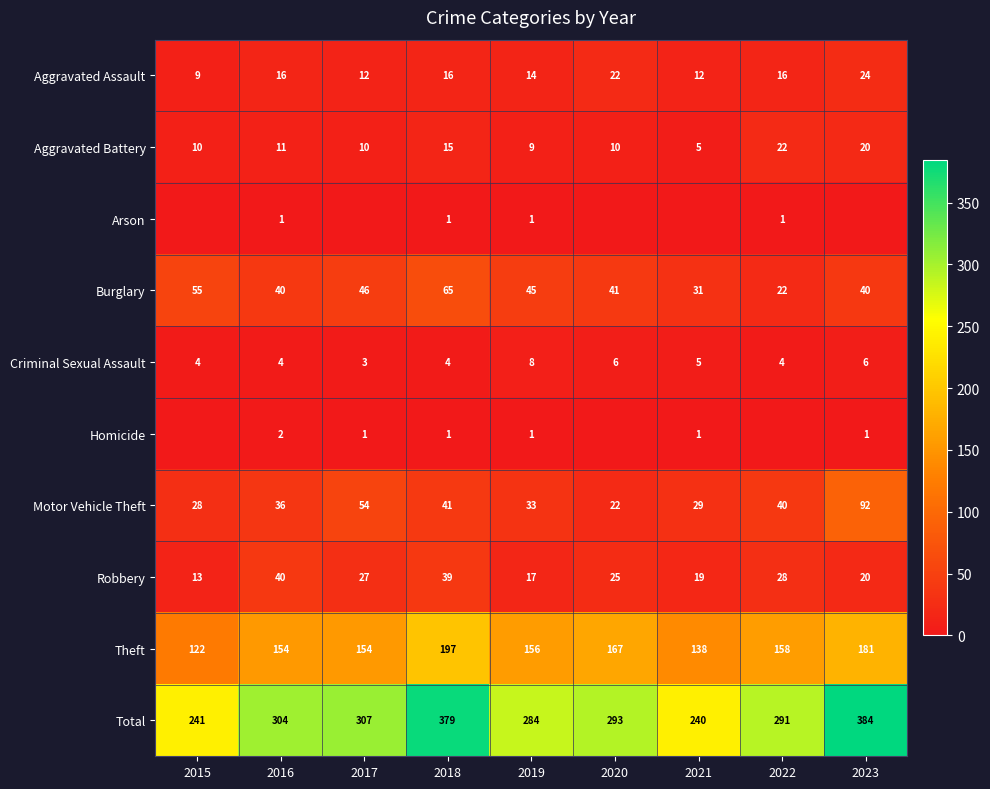

What is the lowest value of the Burglary series?

22